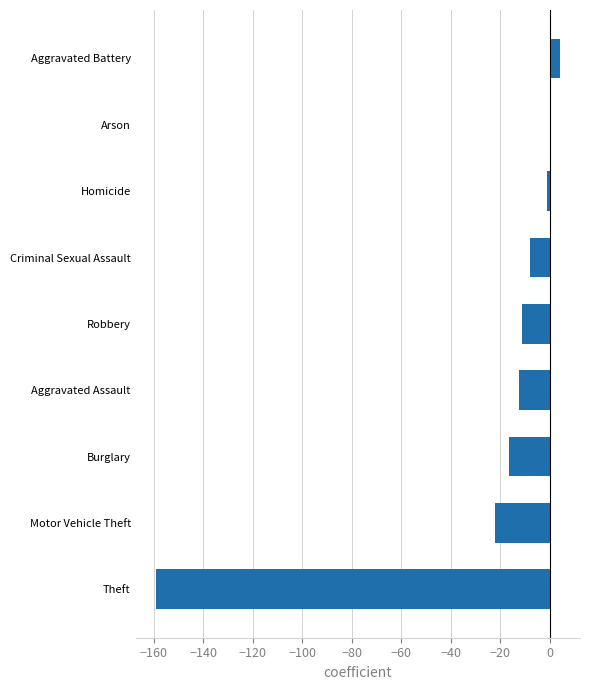

Read the value at Criminal Sexual Assault.

-8.2